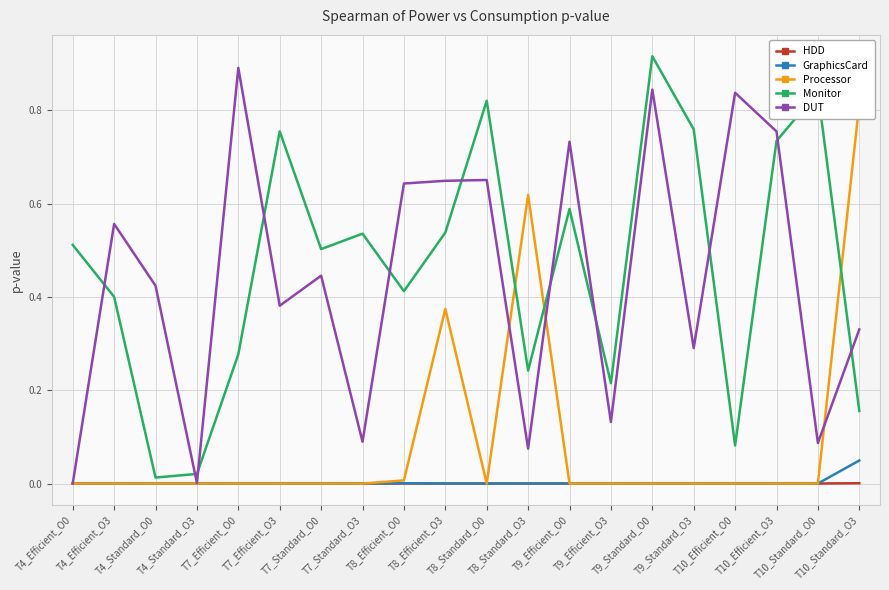

What is the label of the 15th point from the left?

T9_Standard_O0